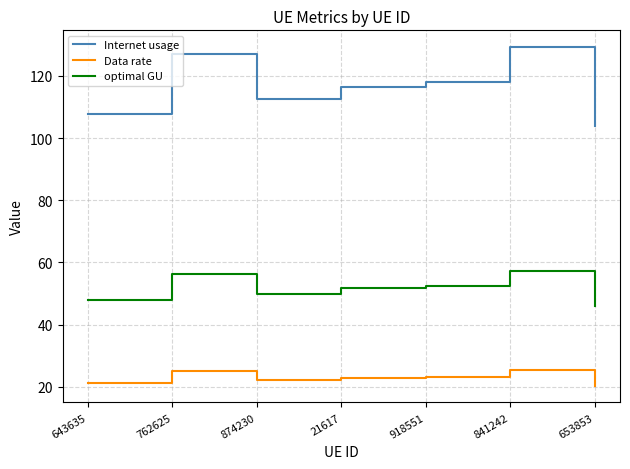

True or false: Internet usage and Data rate intersect in this chart.

False